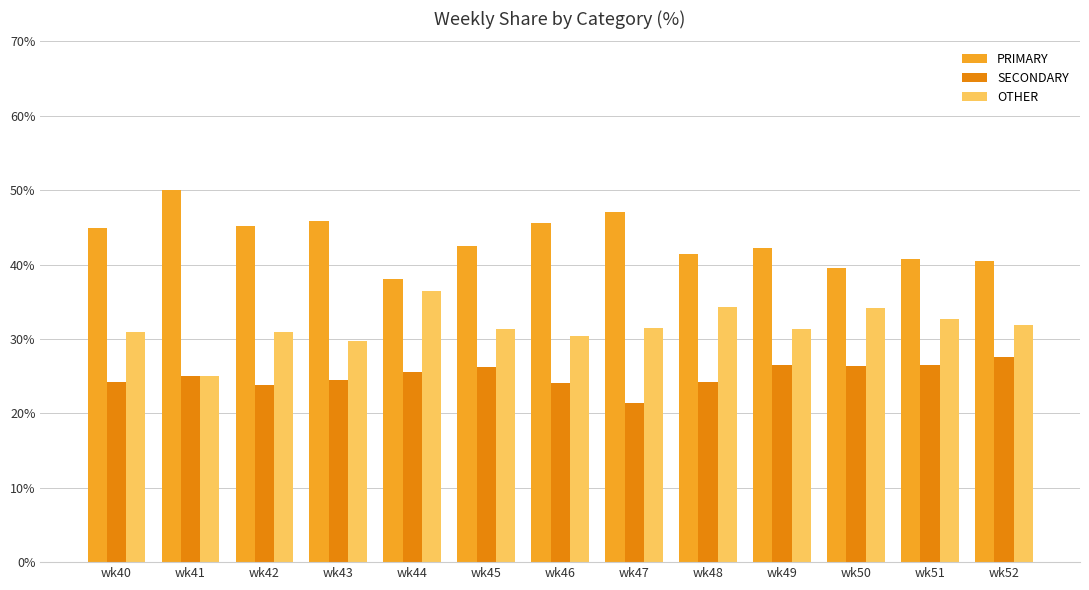

How many bars are there in total?

39